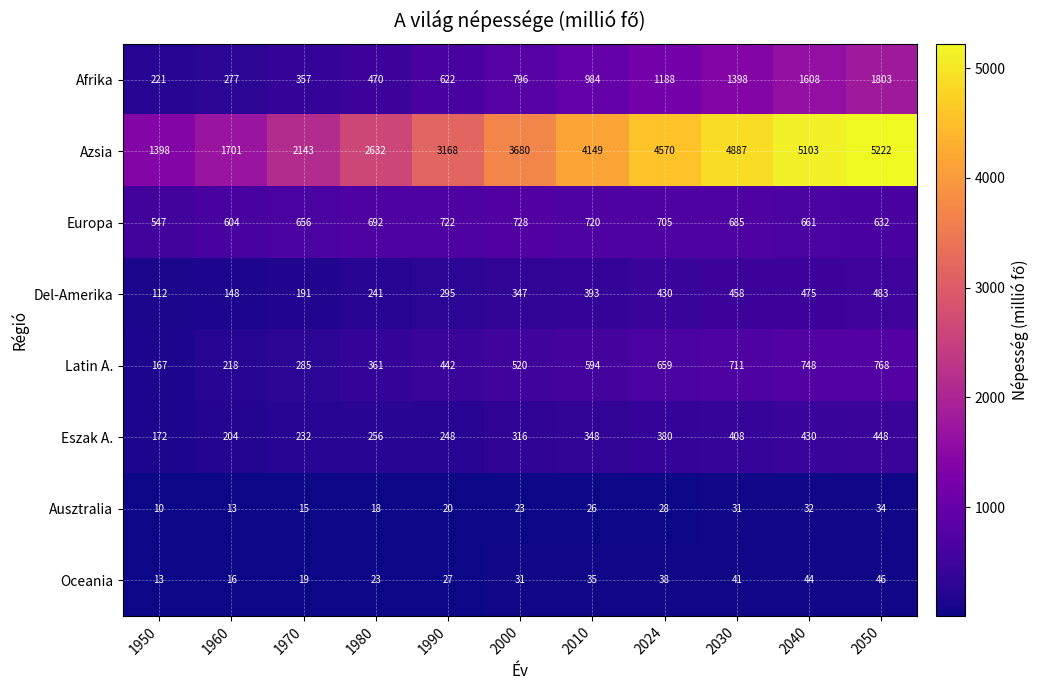

At how many categories does at least one series exceed 1136?

11